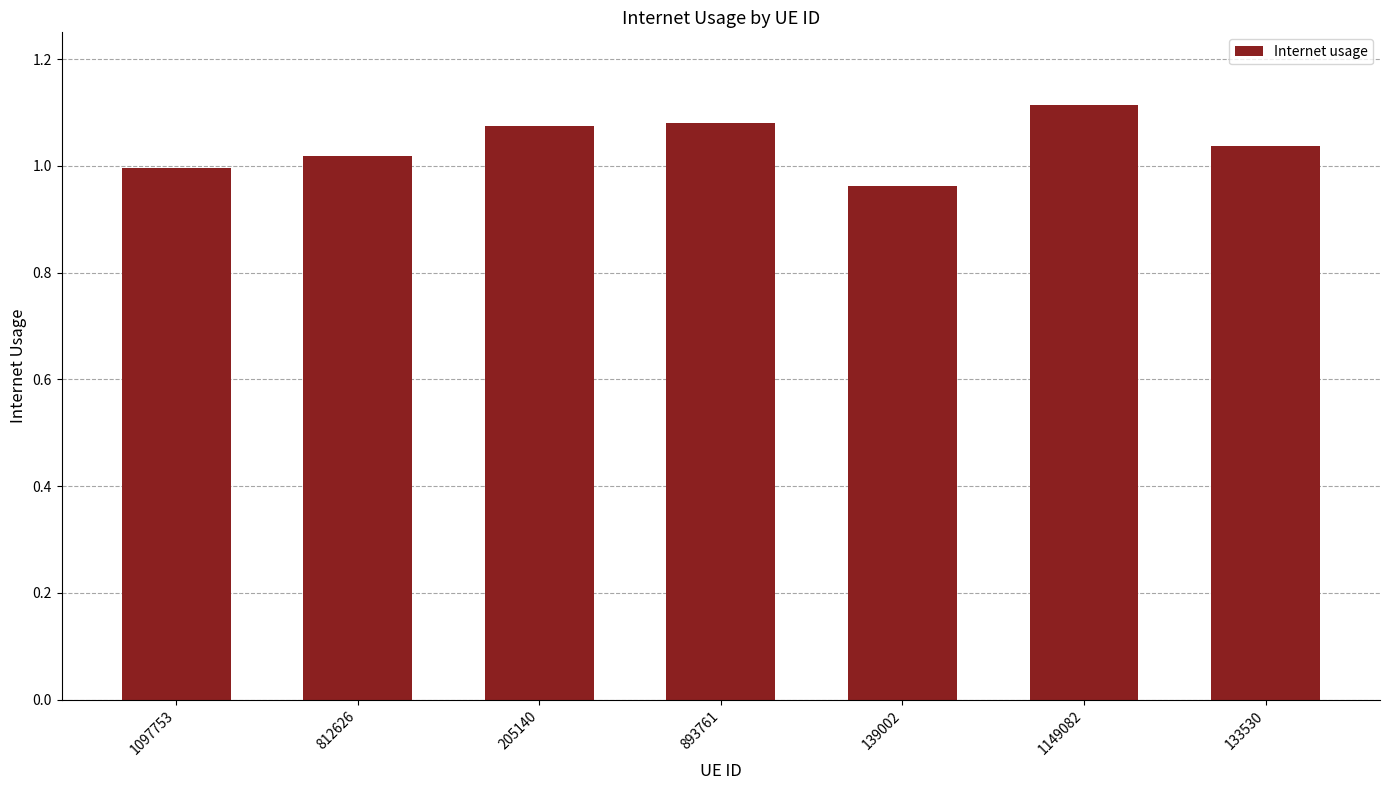

What is the sum of the values at 893761 and 1149082?

2.2